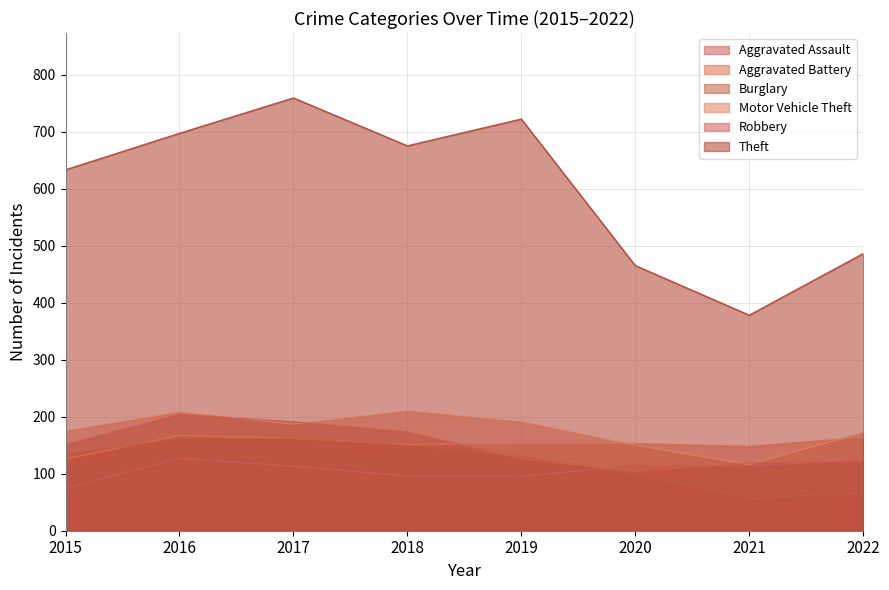

The Aggravated Assault series shows 156 at 2018. True or false?

False